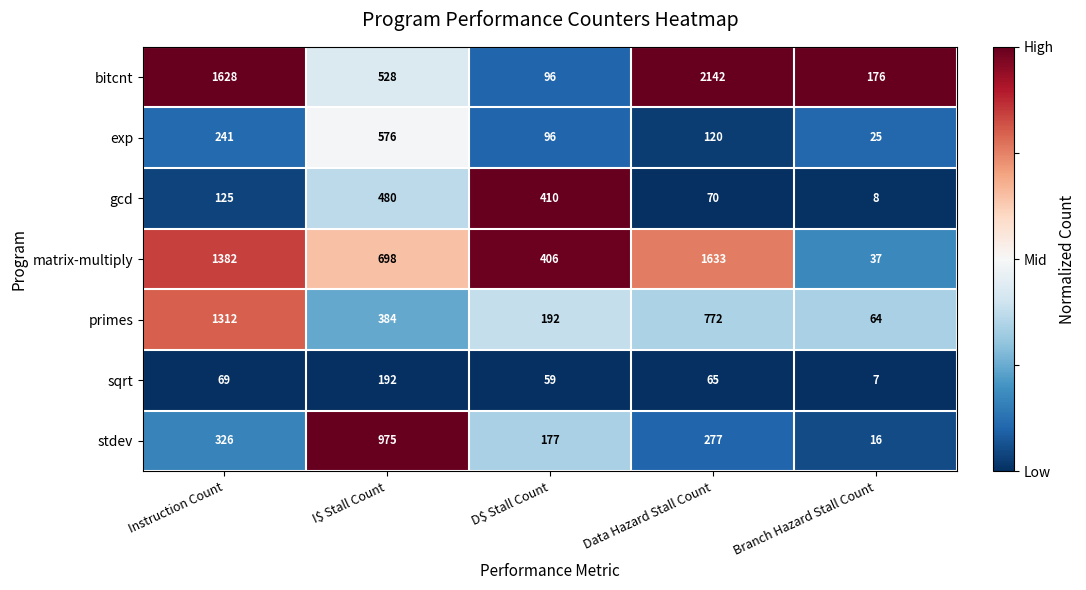

Which label corresponds to the largest value in the chart?

Data Hazard Stall Count